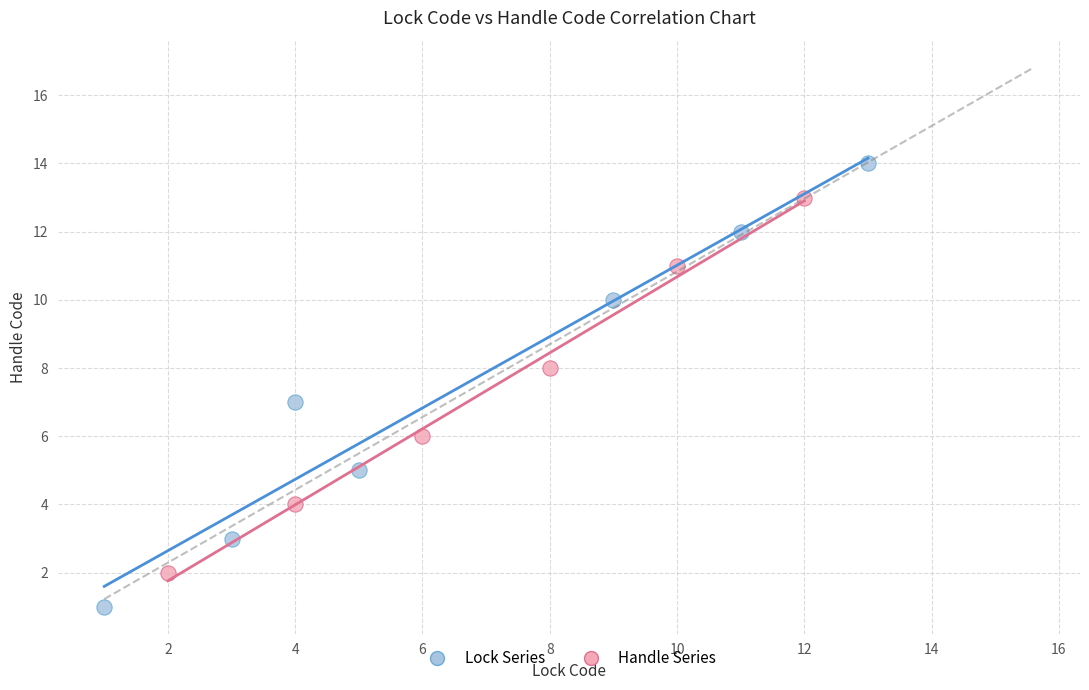

Which series contains the lowest Y value?

Lock Series